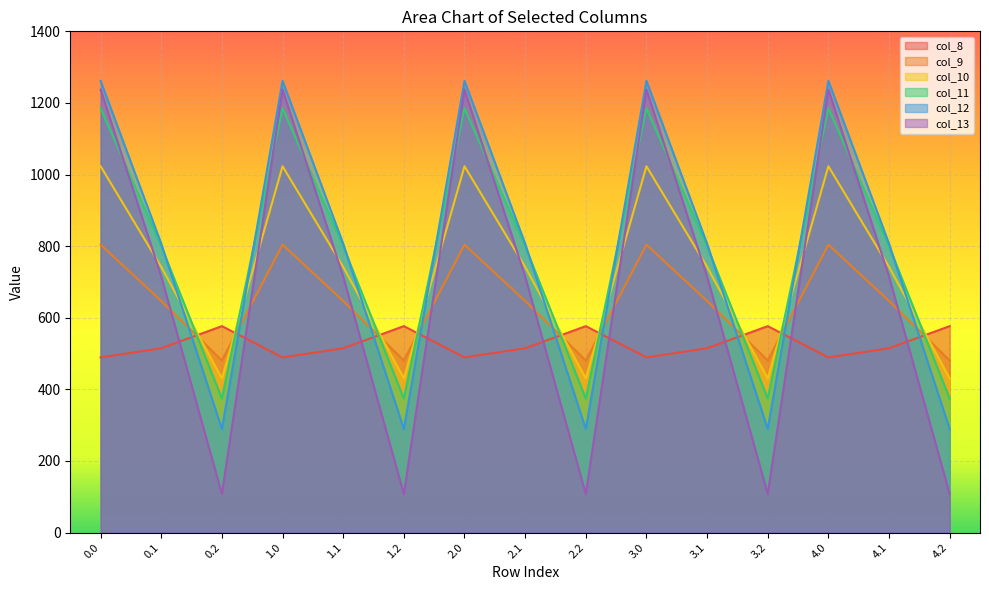

What is the sum of the col_10 values at 0.2 and 1.1?

1172.7